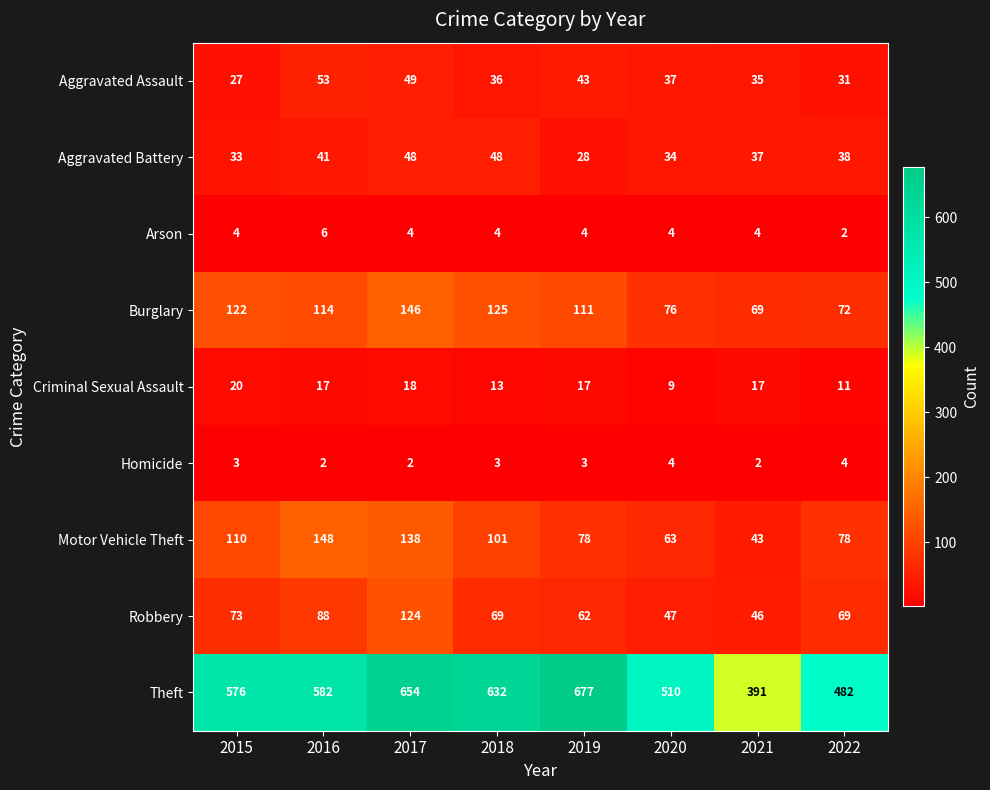

What is the approximate value of Robbery at 2016, to the nearest 5?

90